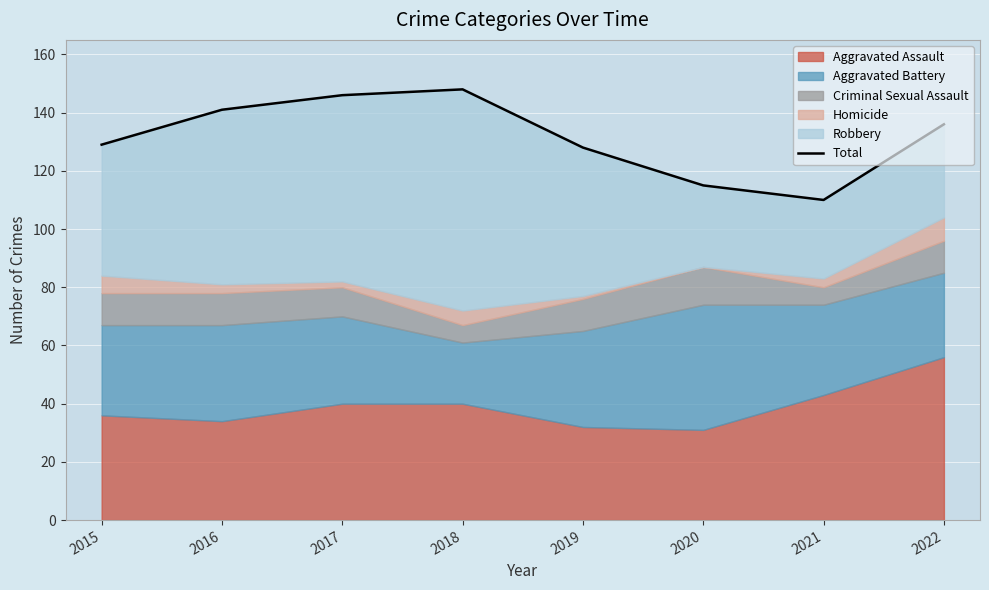

What is the sum of all values?

1053